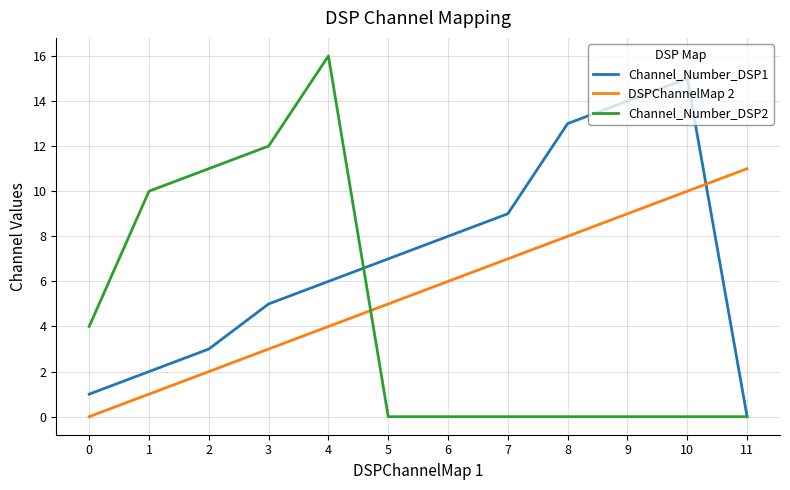

Between 4 and 8, which series saw the biggest shift?

Channel_Number_DSP2